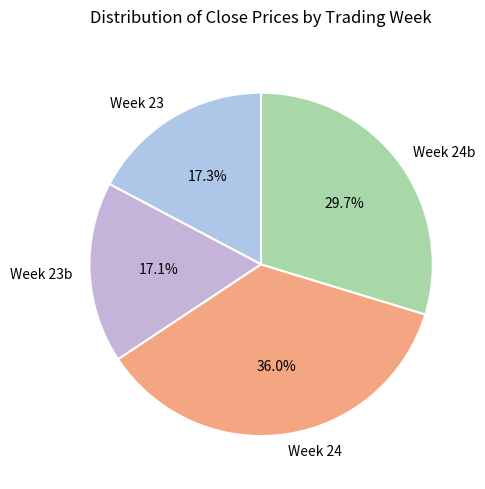

How many segments does this pie chart have?

4